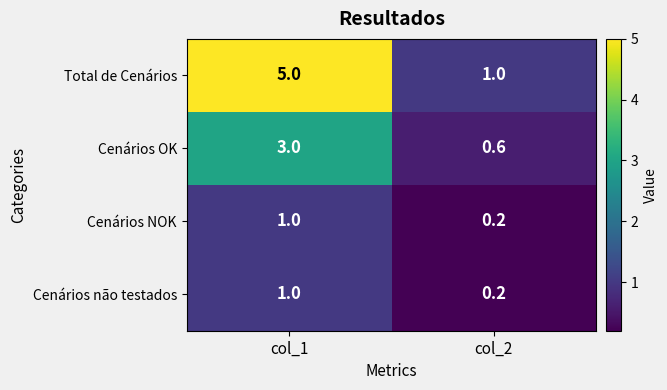

Reading left to right, list all the values displayed in this chart.

Total de Cenários: col_1=5.0	col_2=1.0
Cenários OK: col_1=3.0	col_2=0.6
Cenários NOK: col_1=1.0	col_2=0.2
Cenários não testados: col_1=1.0	col_2=0.2